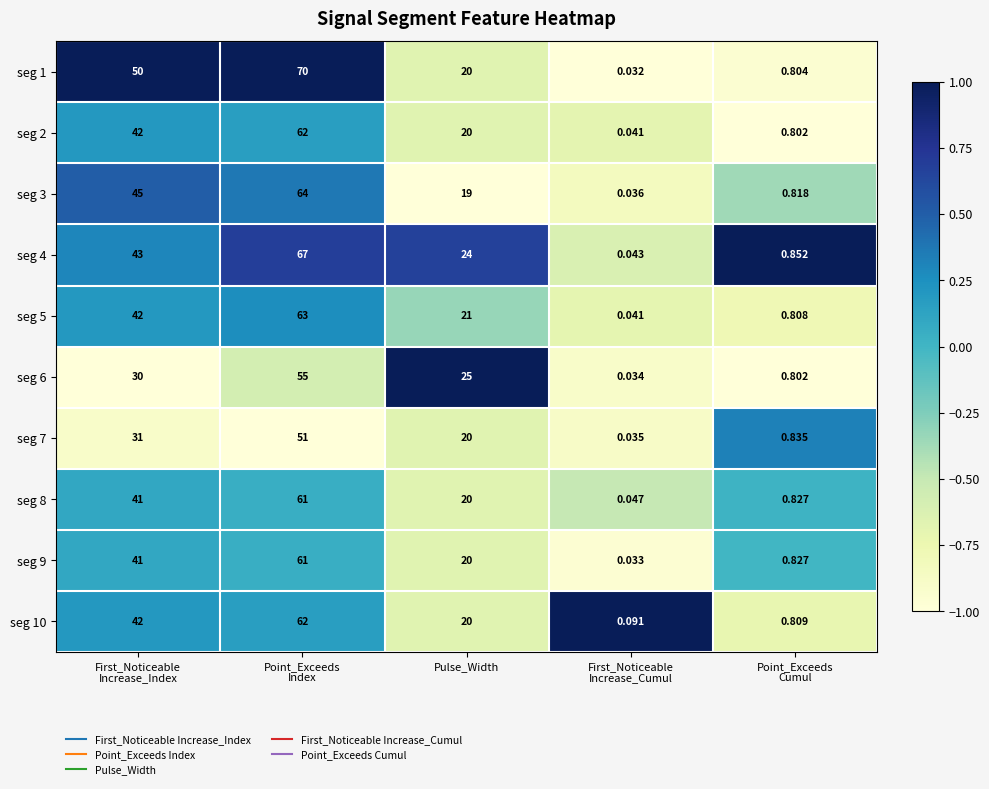

What is the maximum value shown in the chart?

70.0